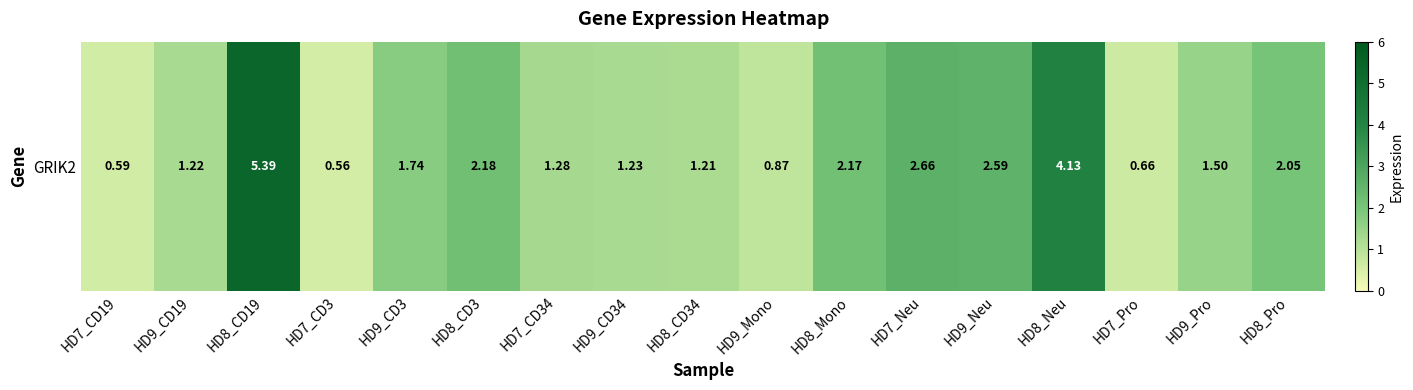

Rank the categories by value from highest to lowest.

HD8_CD19, HD8_Neu, HD7_Neu, HD9_Neu, HD8_CD3, HD8_Mono, HD8_Pro, HD9_CD3, HD9_Pro, HD7_CD34, HD9_CD34, HD9_CD19, HD8_CD34, HD9_Mono, HD7_Pro, HD7_CD19, HD7_CD3